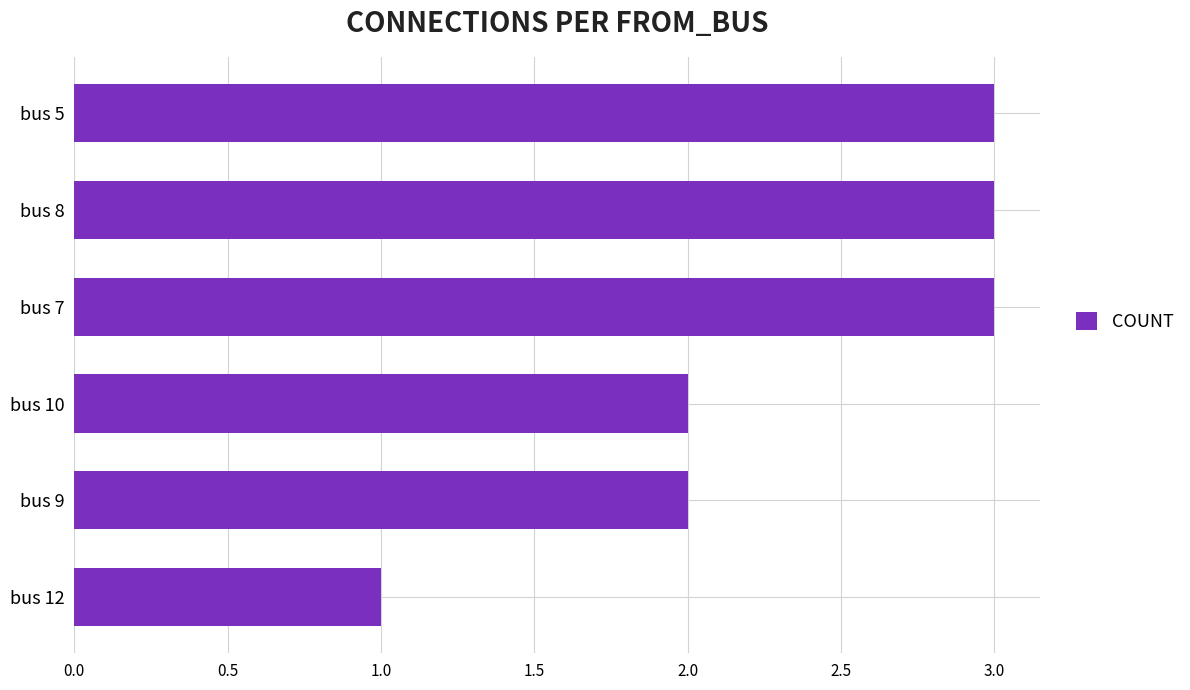

What is the sum of all values?

14